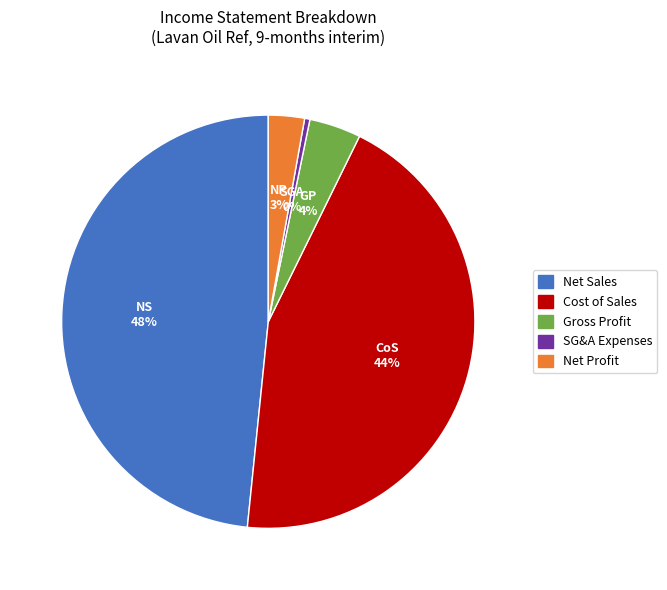

What is the ratio of the value at Net Sales to the value at SG&A Expenses?

116.9